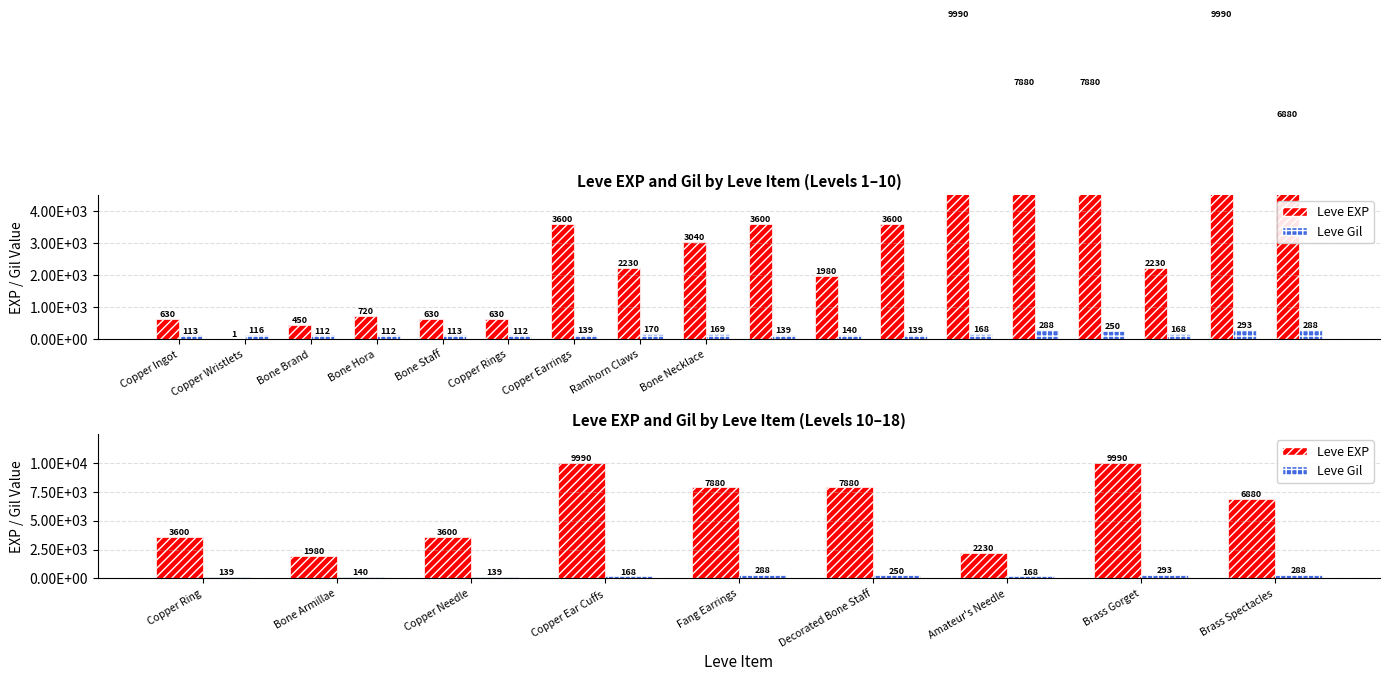

Does the chart contain stacked bars?

No